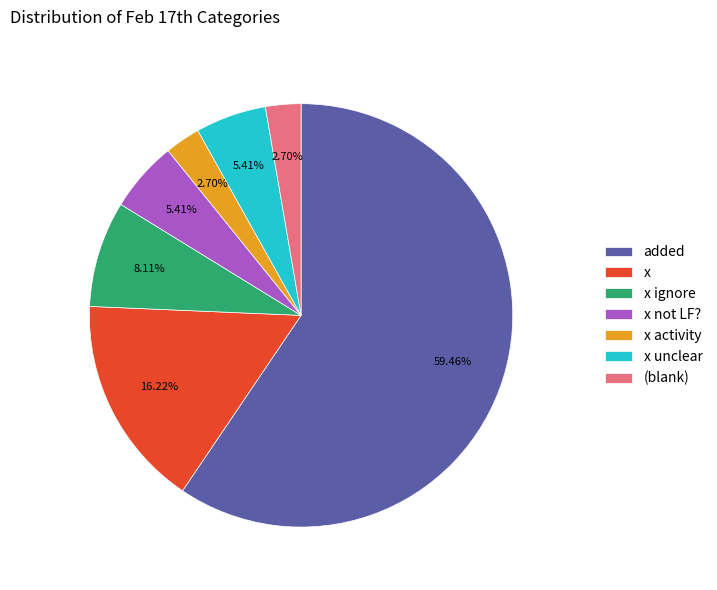

To the nearest percent, what is the average slice percentage?

14%